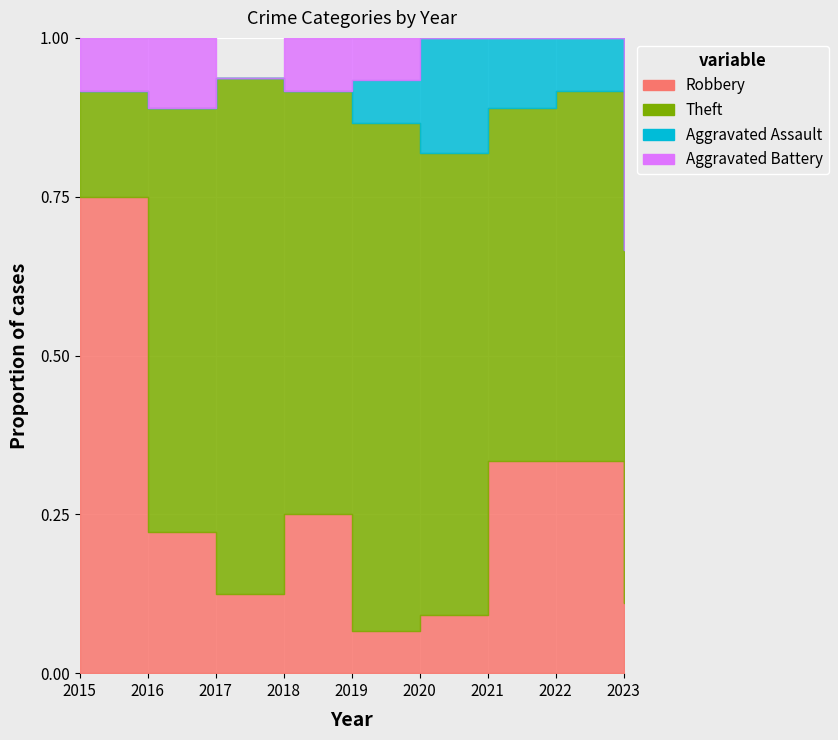

True or false: Robbery has a value of 1 at 2022.

False